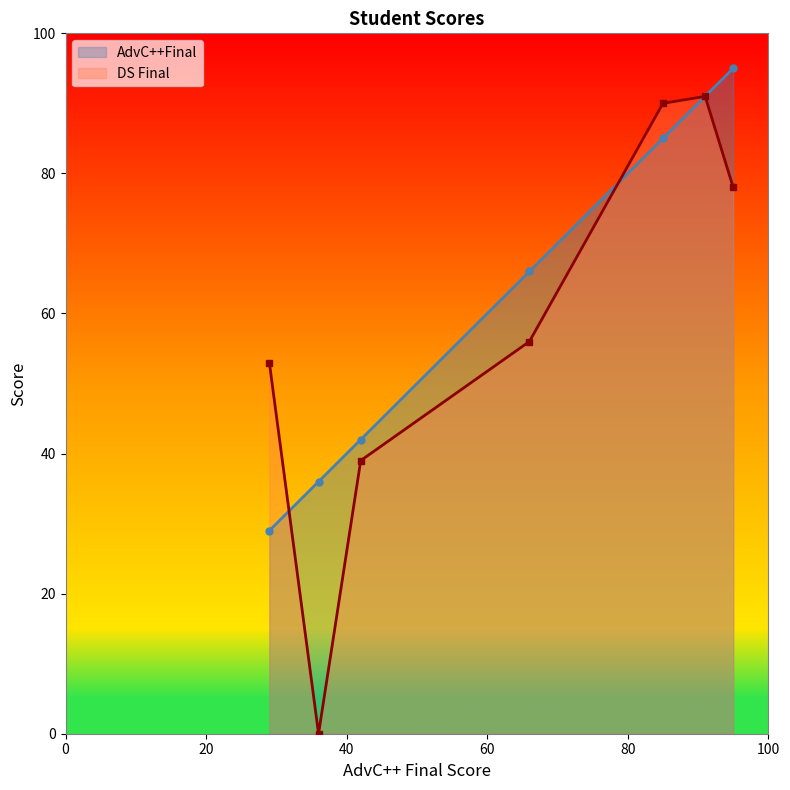

What is the value of the DS Final point at the 3rd from the left?

39